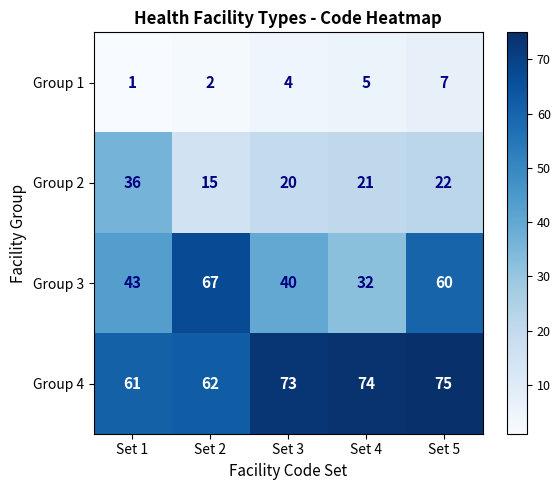

What is the minimum value shown in the chart?

1